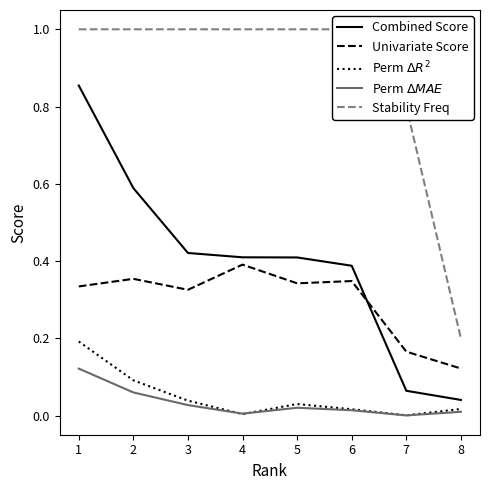

What are all the series names shown in the legend?

Combined Score, Univariate Score, Perm $\Delta R^2$, Perm $\Delta MAE$, Stability Freq